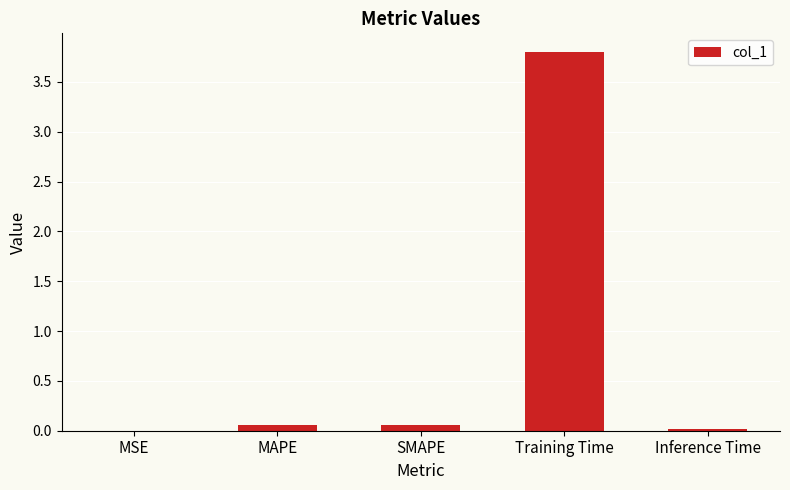

What is the greatest value displayed?

3.8